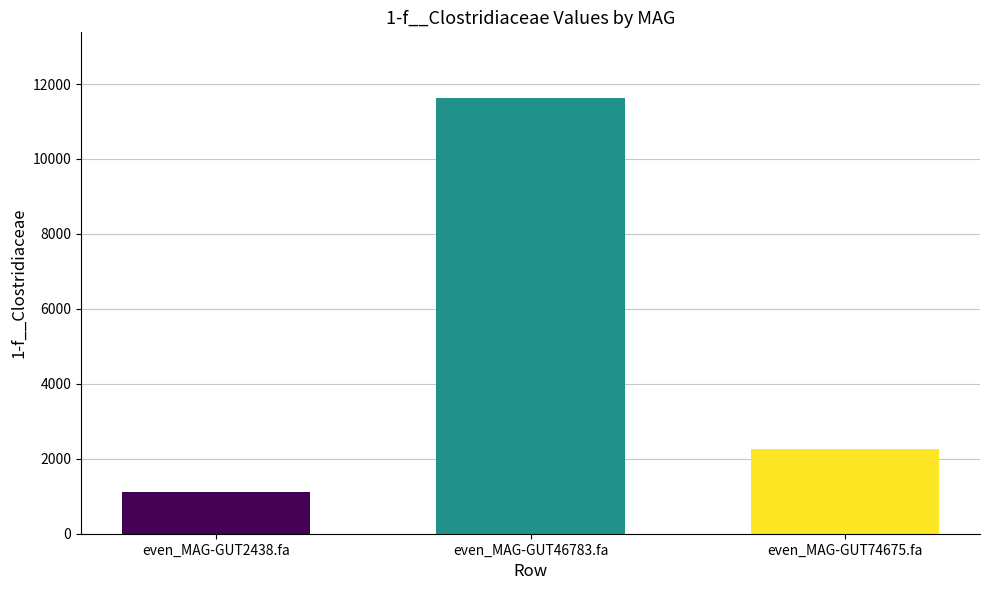

Where is the data nearest to the value 6375?

even_MAG-GUT74675.fa